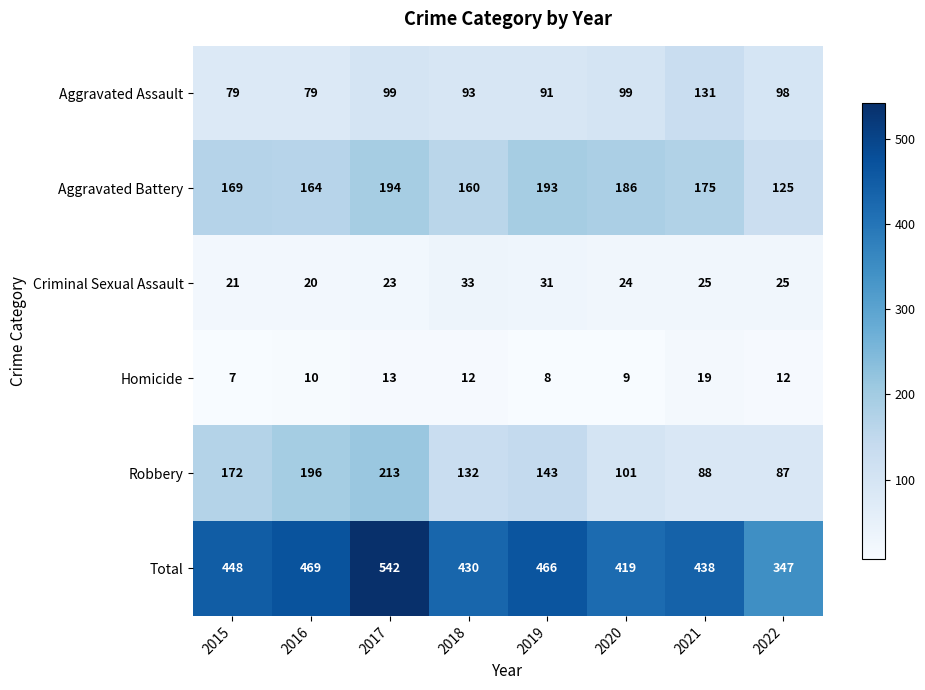

The value of Robbery at 2016 is 67. True or false?

False